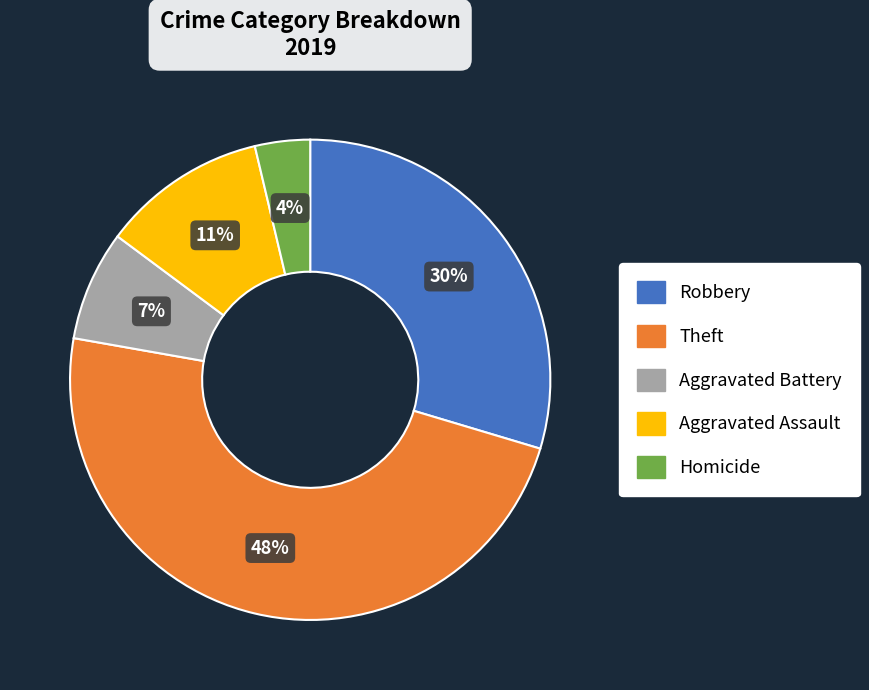

Between Homicide and Theft, which is larger?

Theft